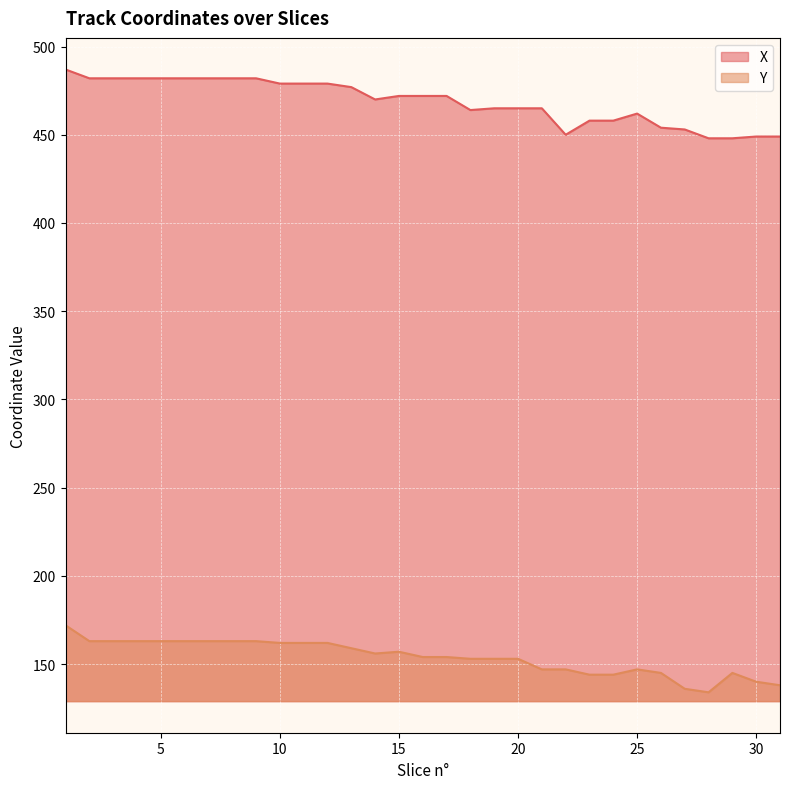

At which category does the chart reach its minimum across all series?

28